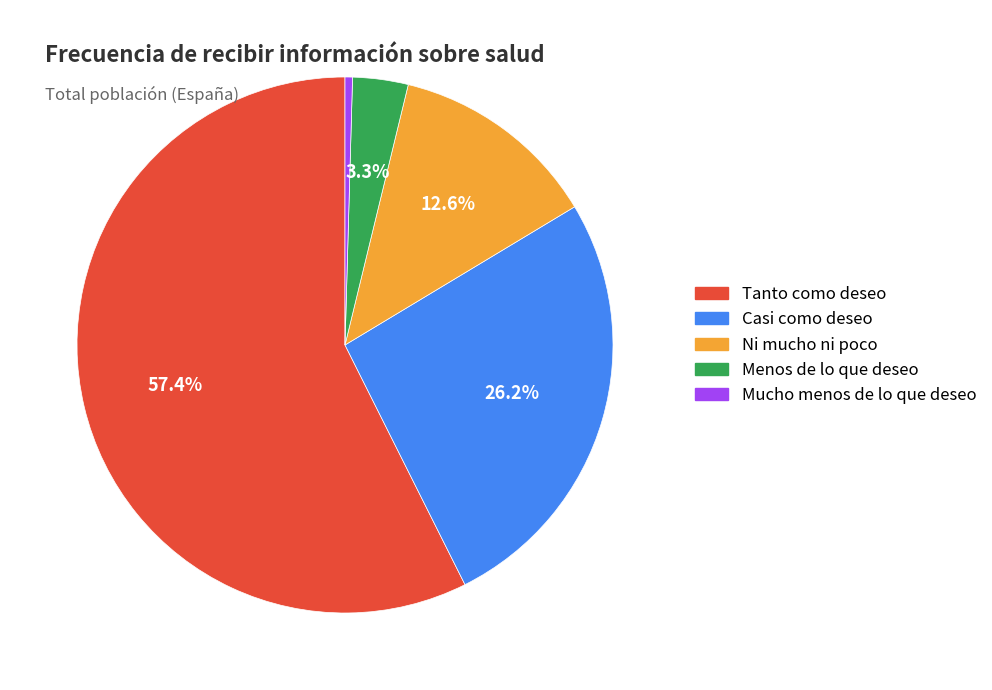

Does Tanto como deseo account for over 50% of the chart?

Yes